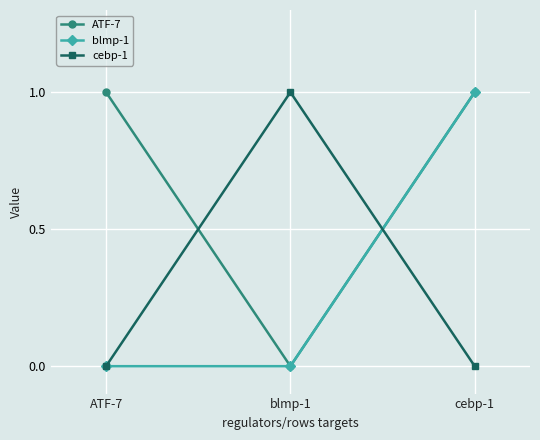

What position from the right is ATF-7?

3